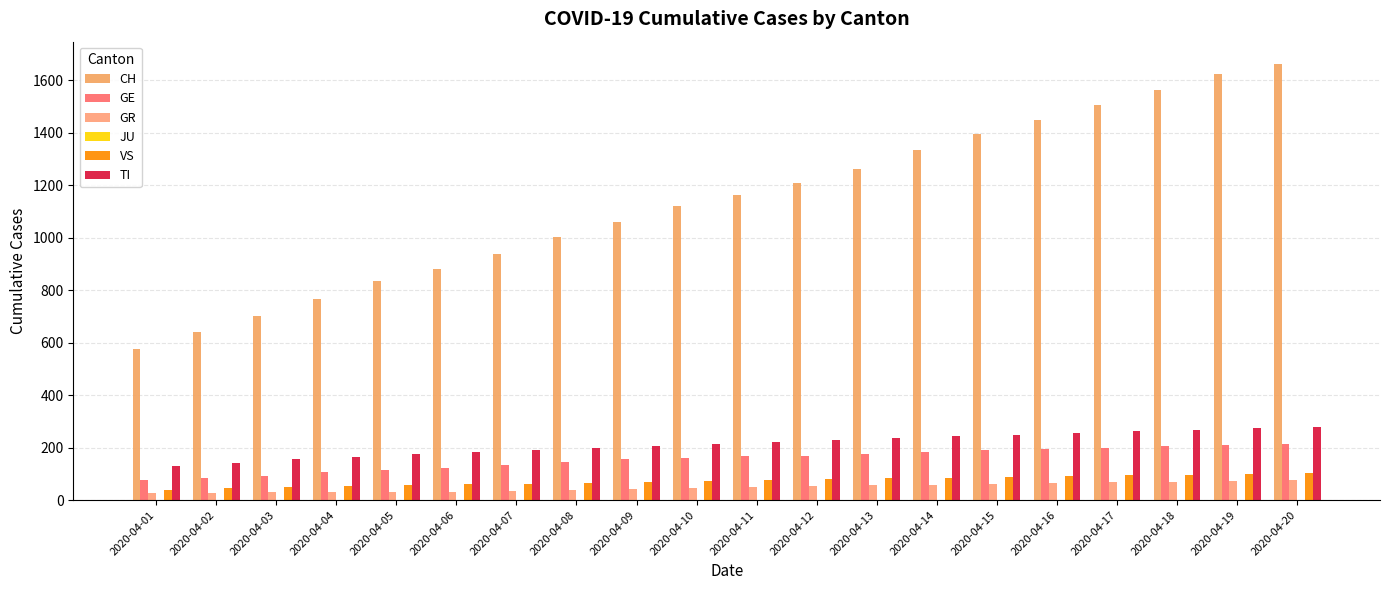

What is the value of the VS bar at the 4th from the left?

53